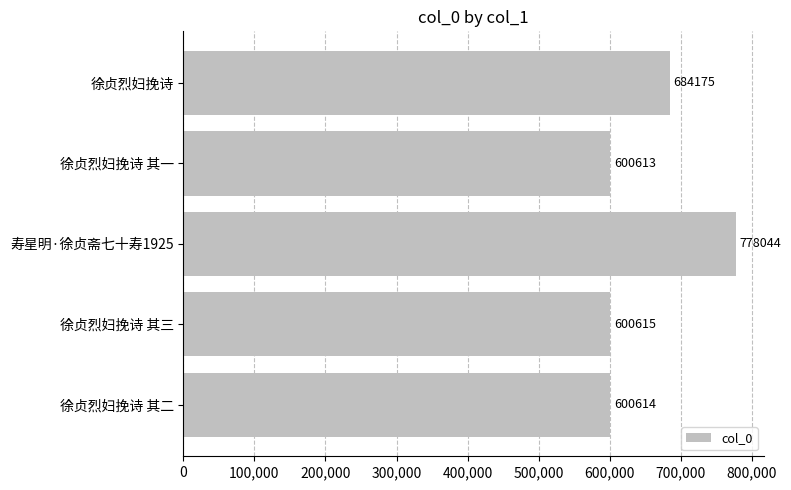

Between 徐贞烈妇挽诗 其三 and 徐贞烈妇挽诗, which is larger?

徐贞烈妇挽诗